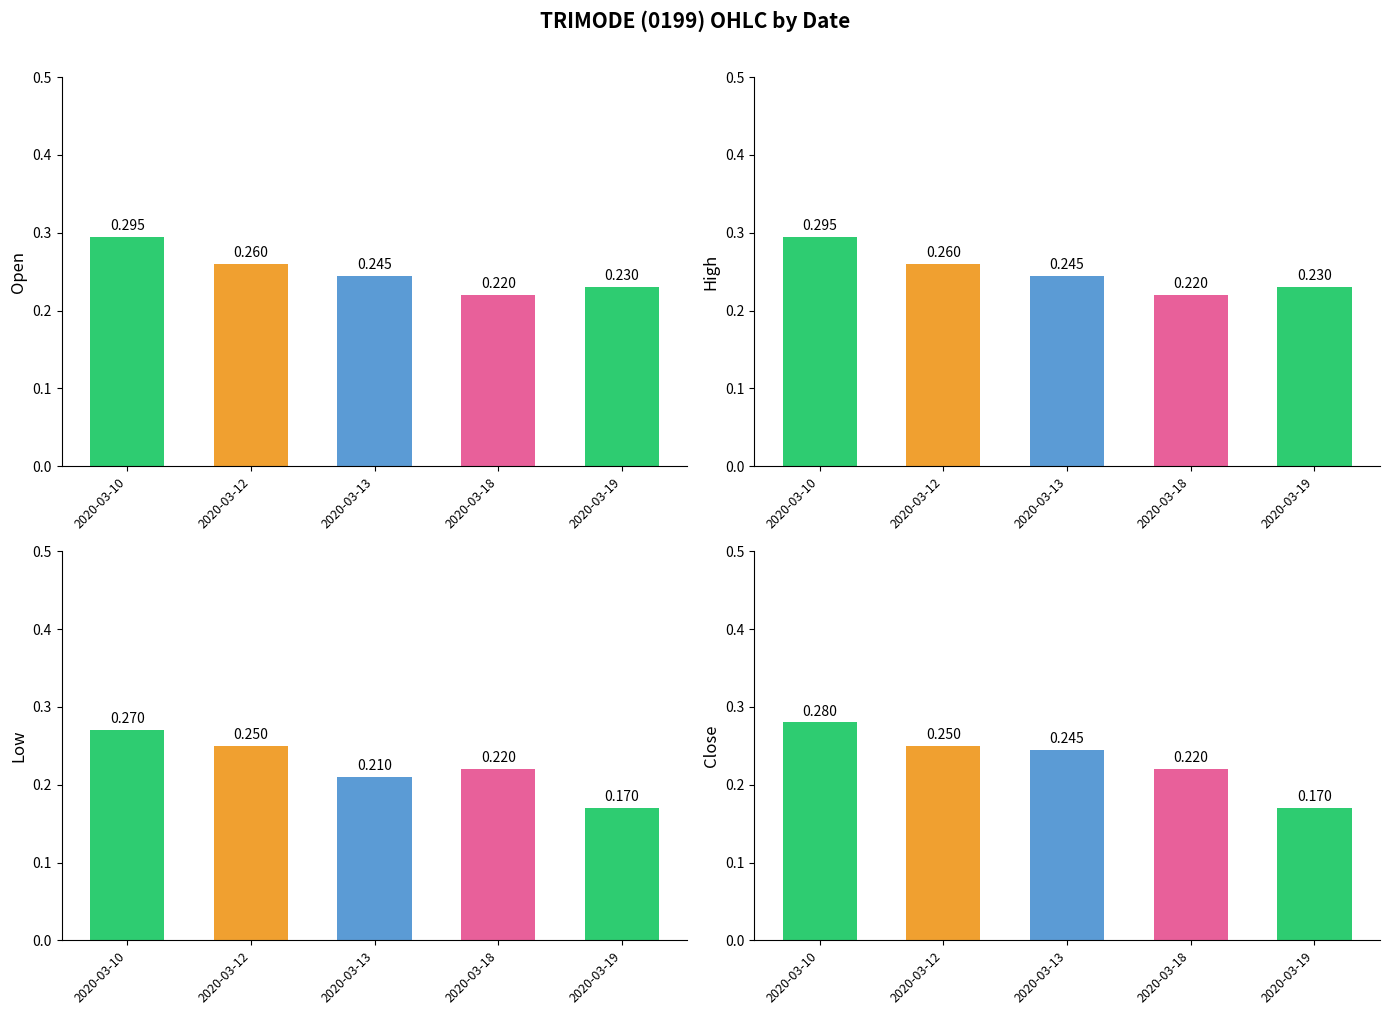

Reading right to left, list all the values displayed in this chart.

Open: 0.2	0.2	0.2	0.3	0.3
High: 0.2	0.2	0.2	0.3	0.3
Low: 0.2	0.2	0.2	0.2	0.3
Close: 0.2	0.2	0.2	0.2	0.3